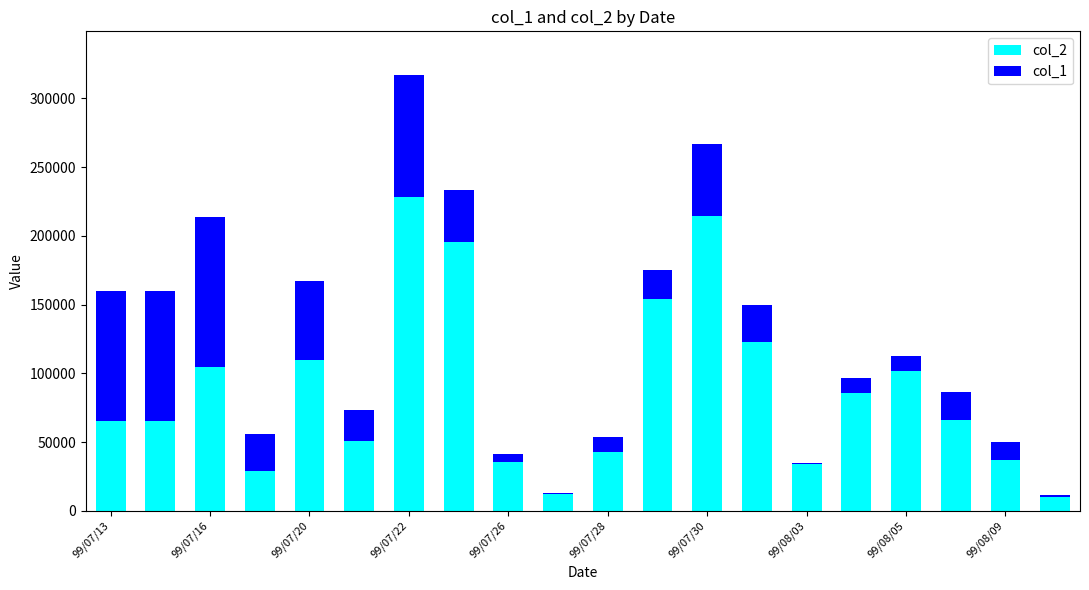

Which series has the largest range (max minus min)?

col_2